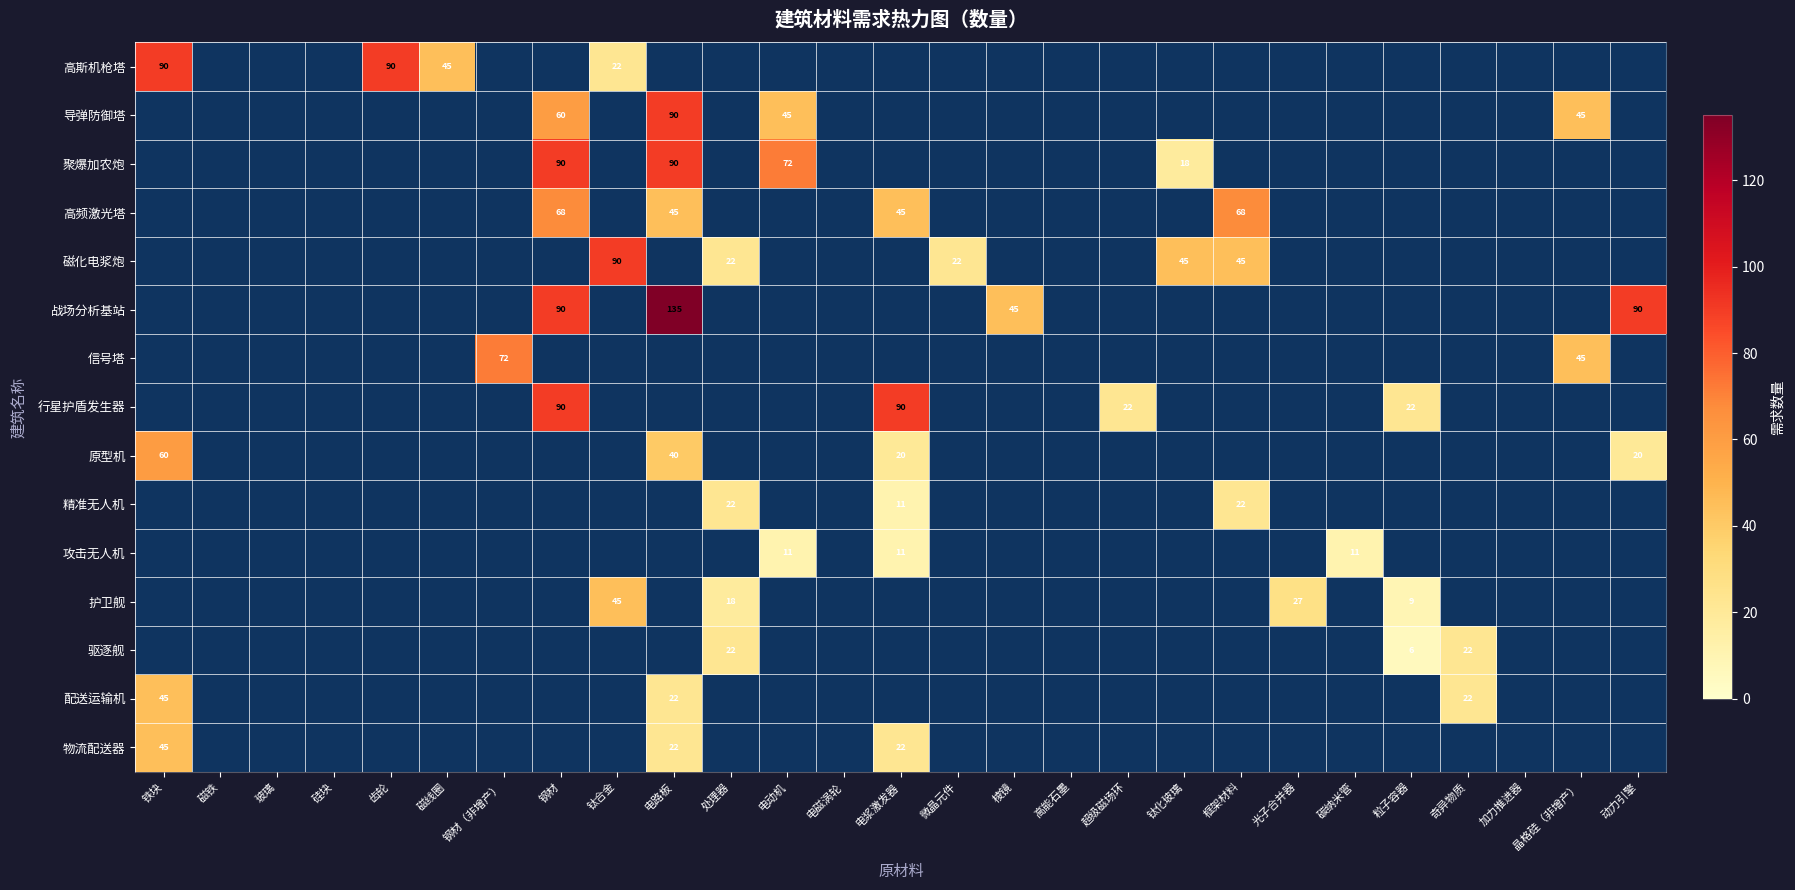

The value of 高斯机枪塔 at 磁线圈 is 68. True or false?

False